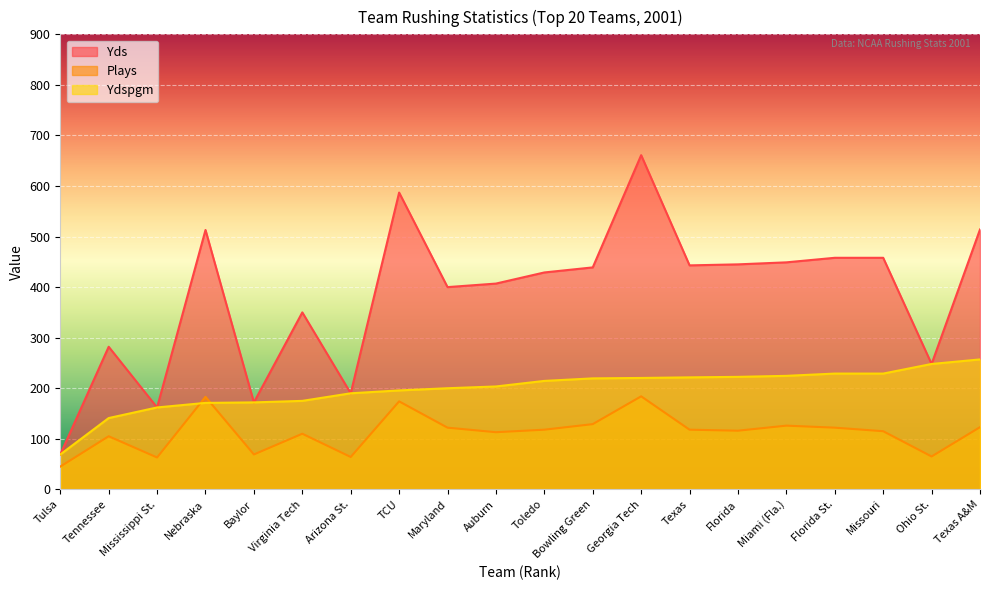

Rank the series by their average value, from lowest to highest.

Plays, Ydspgm, Yds